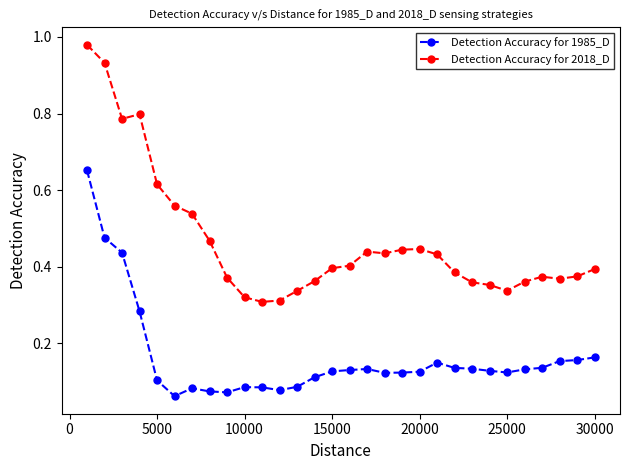

How many lines are shown in the chart?

2